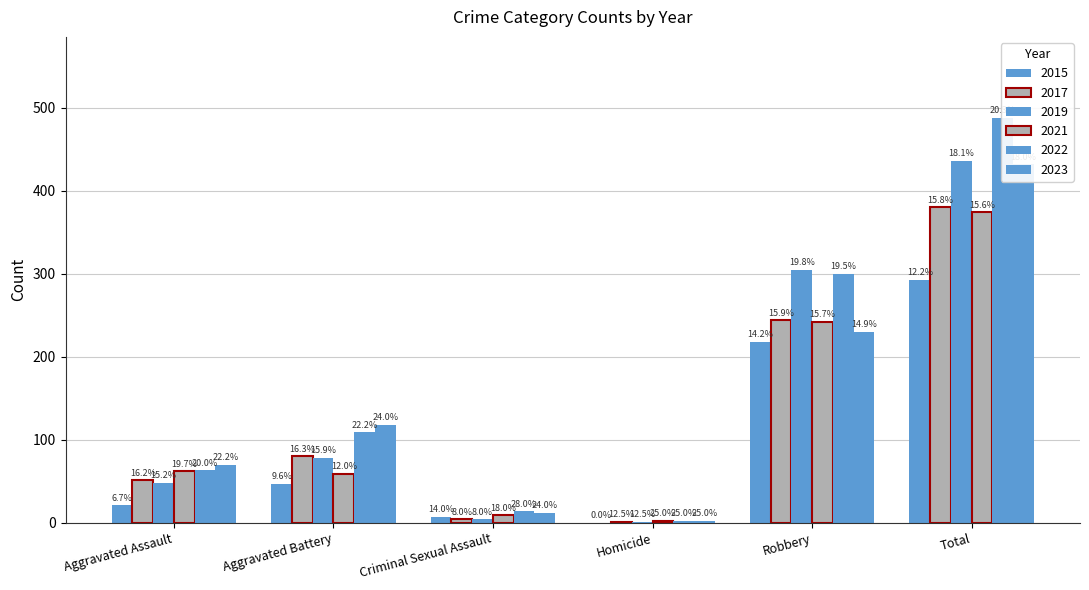

What is the difference between the second highest and second lowest values in the 2017 series?

240